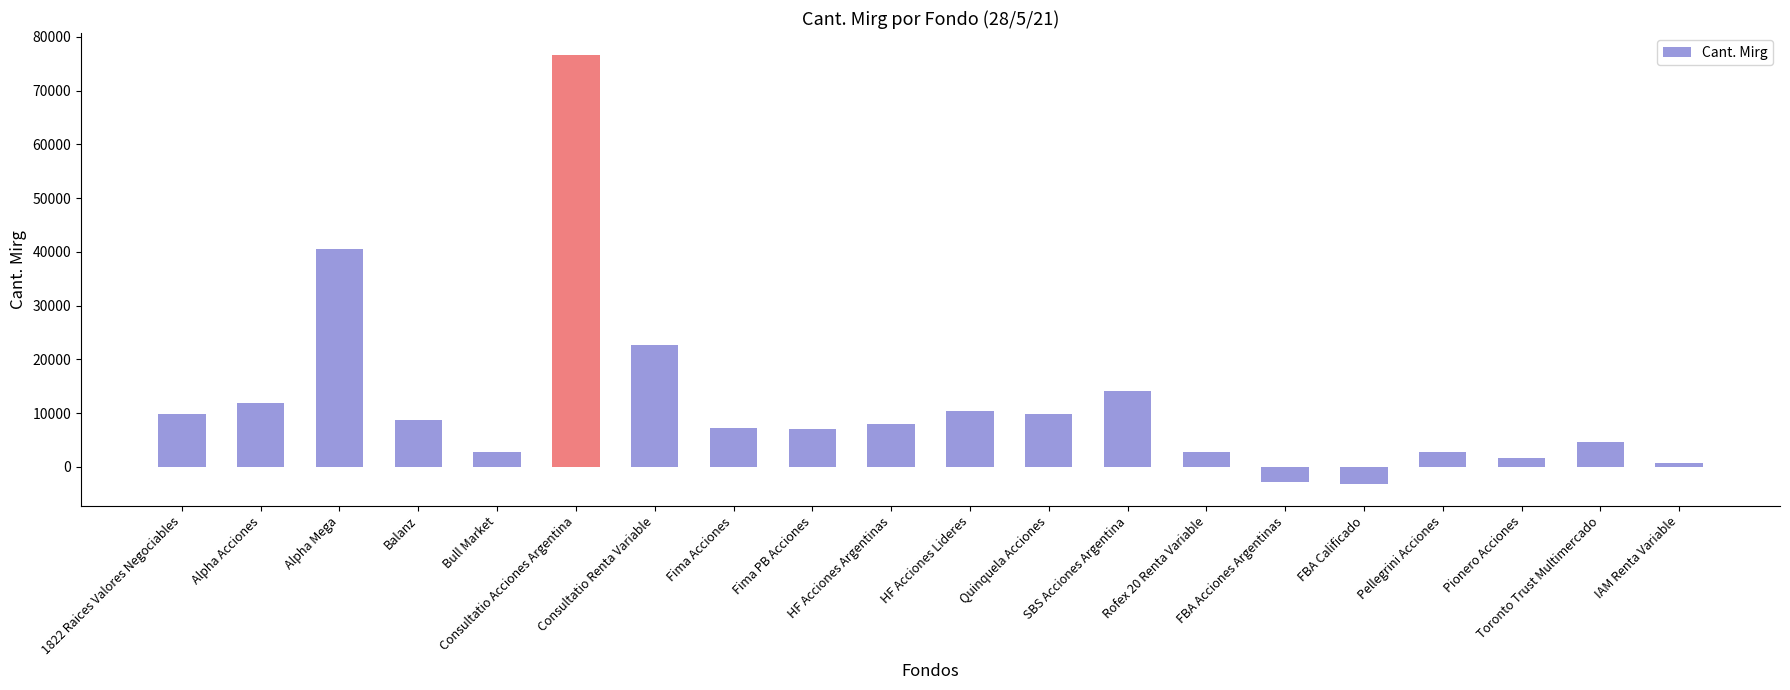

What value does the data have at SBS Acciones Argentina?

14127